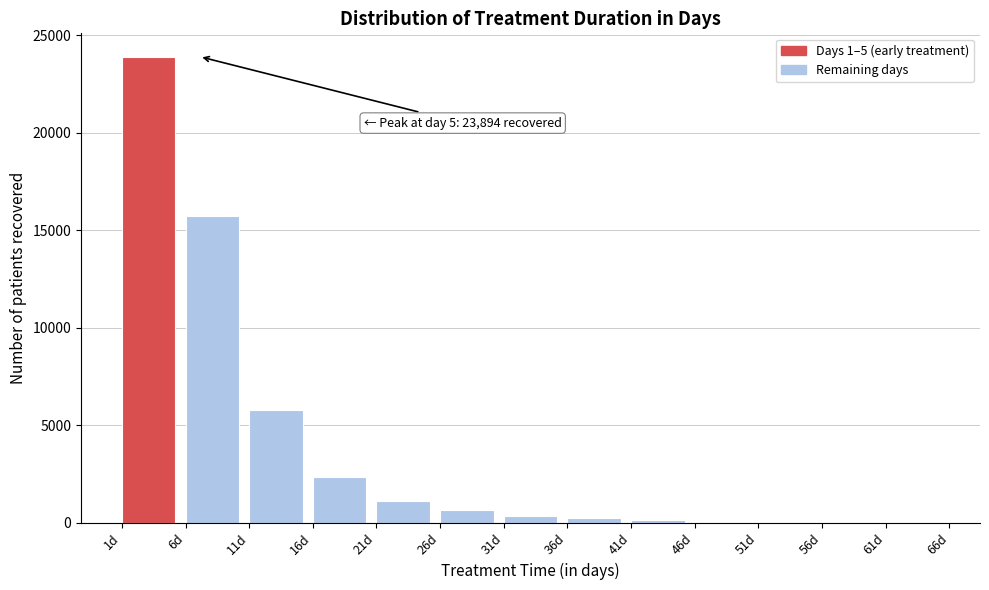

The value at 11d is 2577. True or false?

False